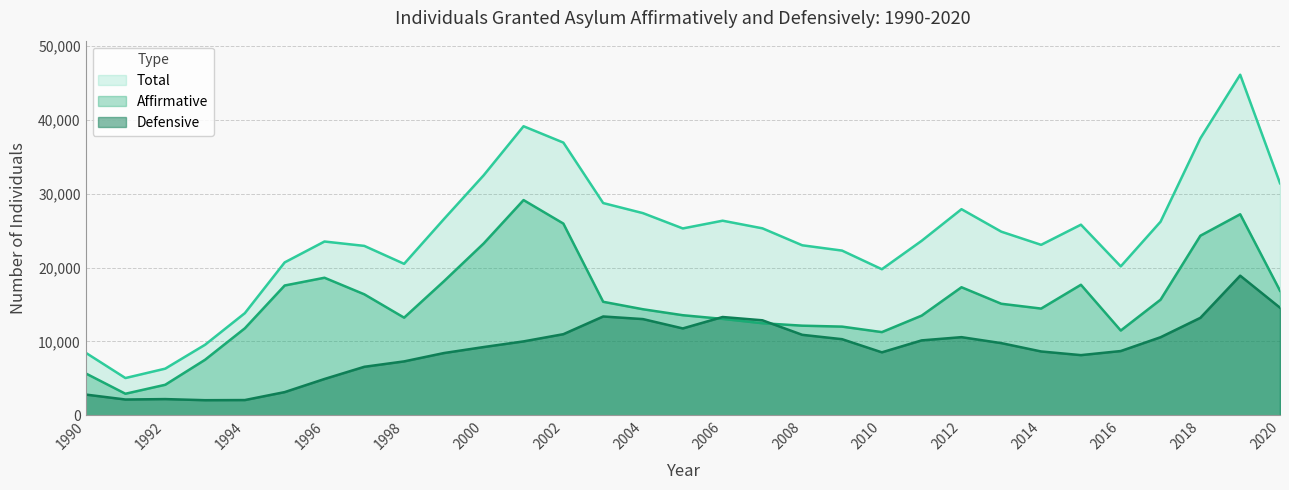

What is the smallest value displayed?

2034